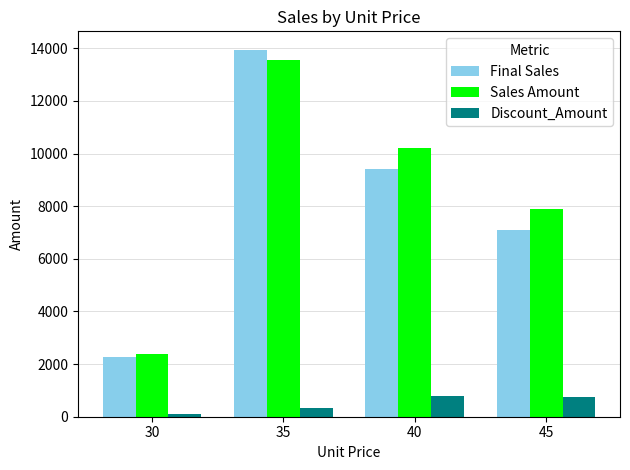

What is the sum of the Sales Amount values at 40 and 30?

12600